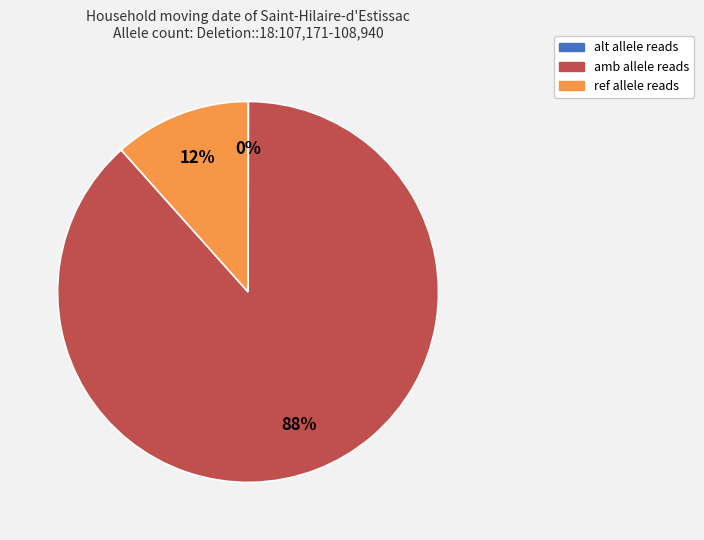

Between ref and amb, which is larger?

amb